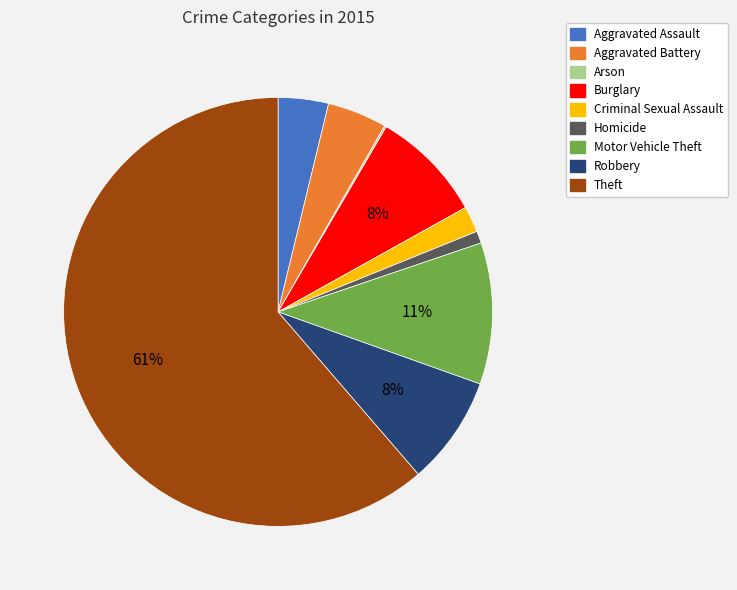

Is the sum of Homicide and Aggravated Battery greater than half?

No